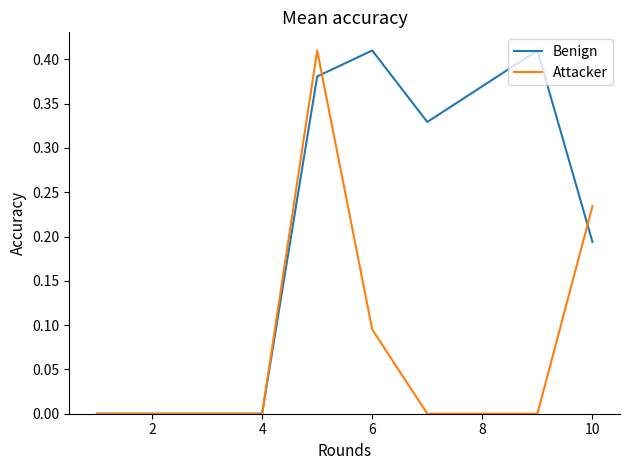

List the series in order of their overall mean, lowest first.

Attacker, Benign